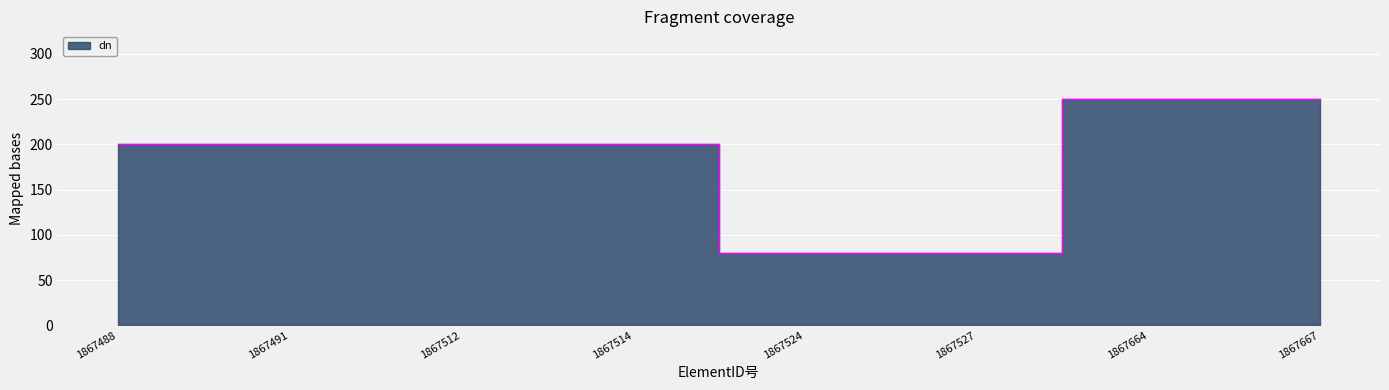

Where is the data nearest to the value 165?

1867488